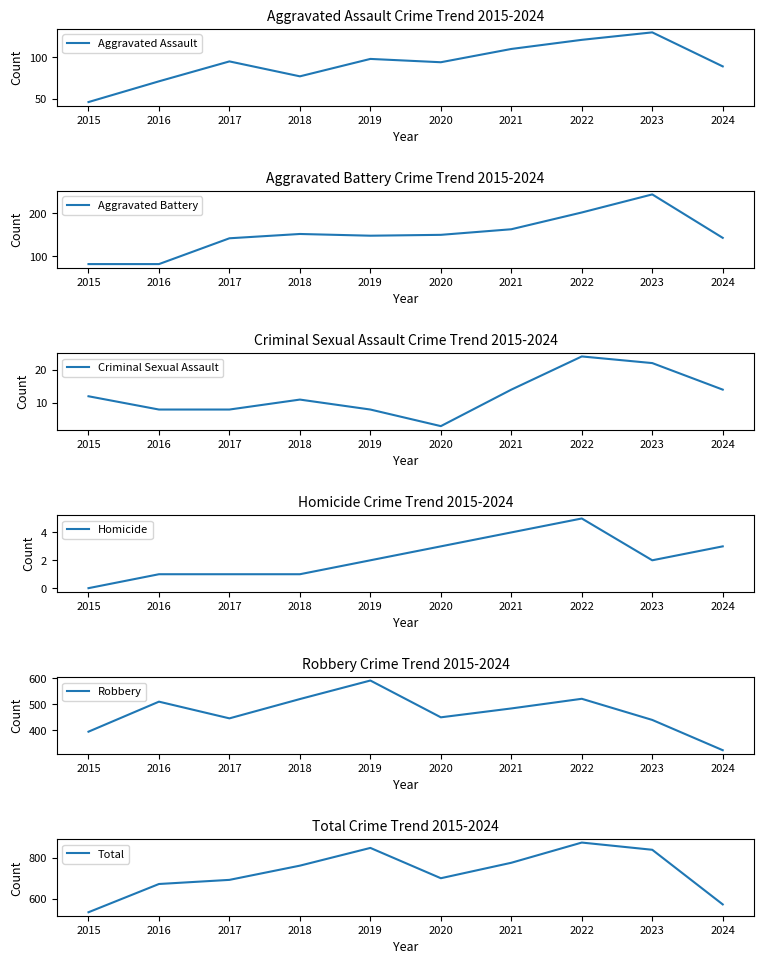

What is the difference between the highest and lowest values at 2021?

771